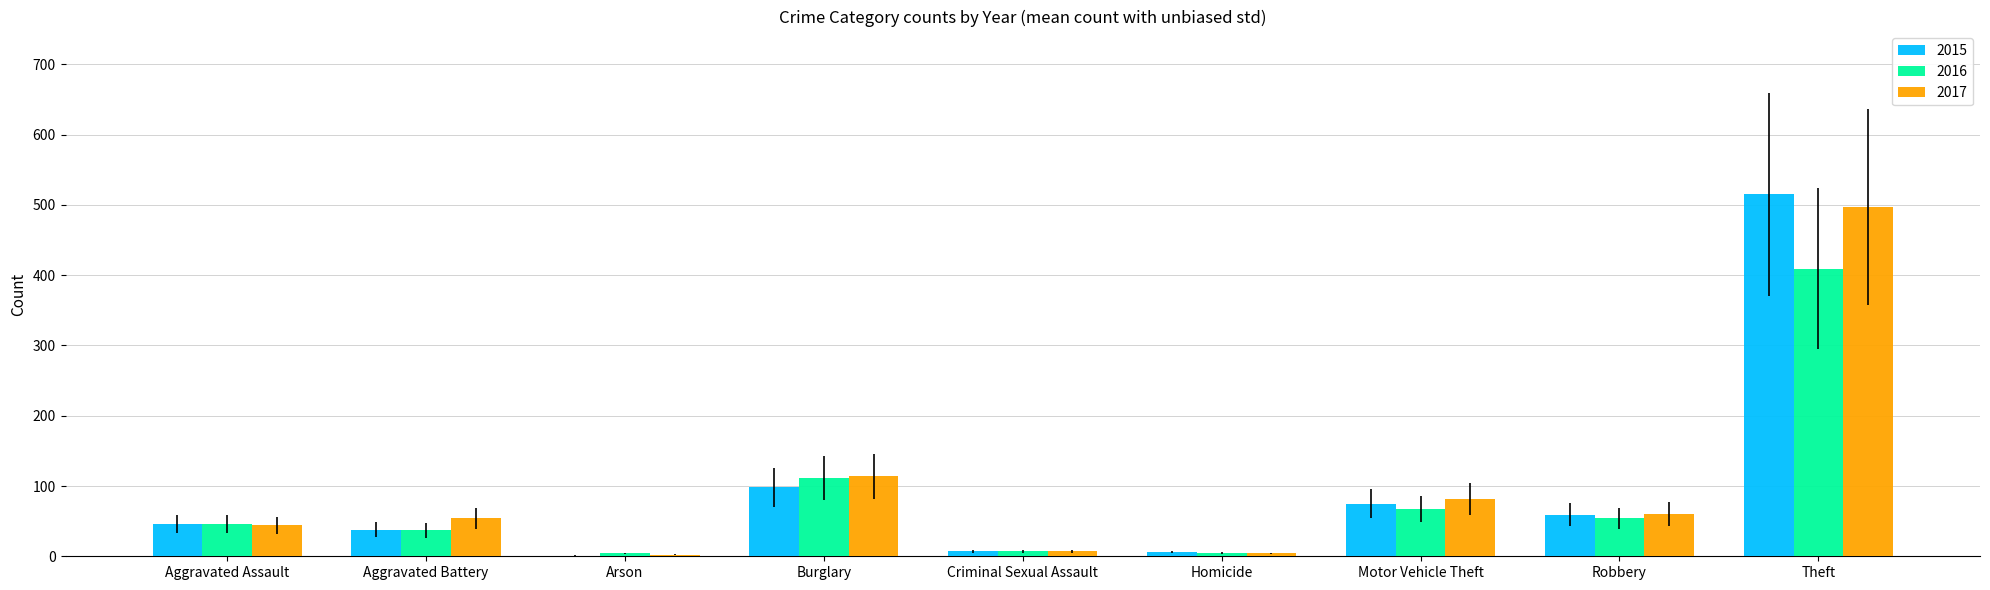

Are the bars horizontal?

No